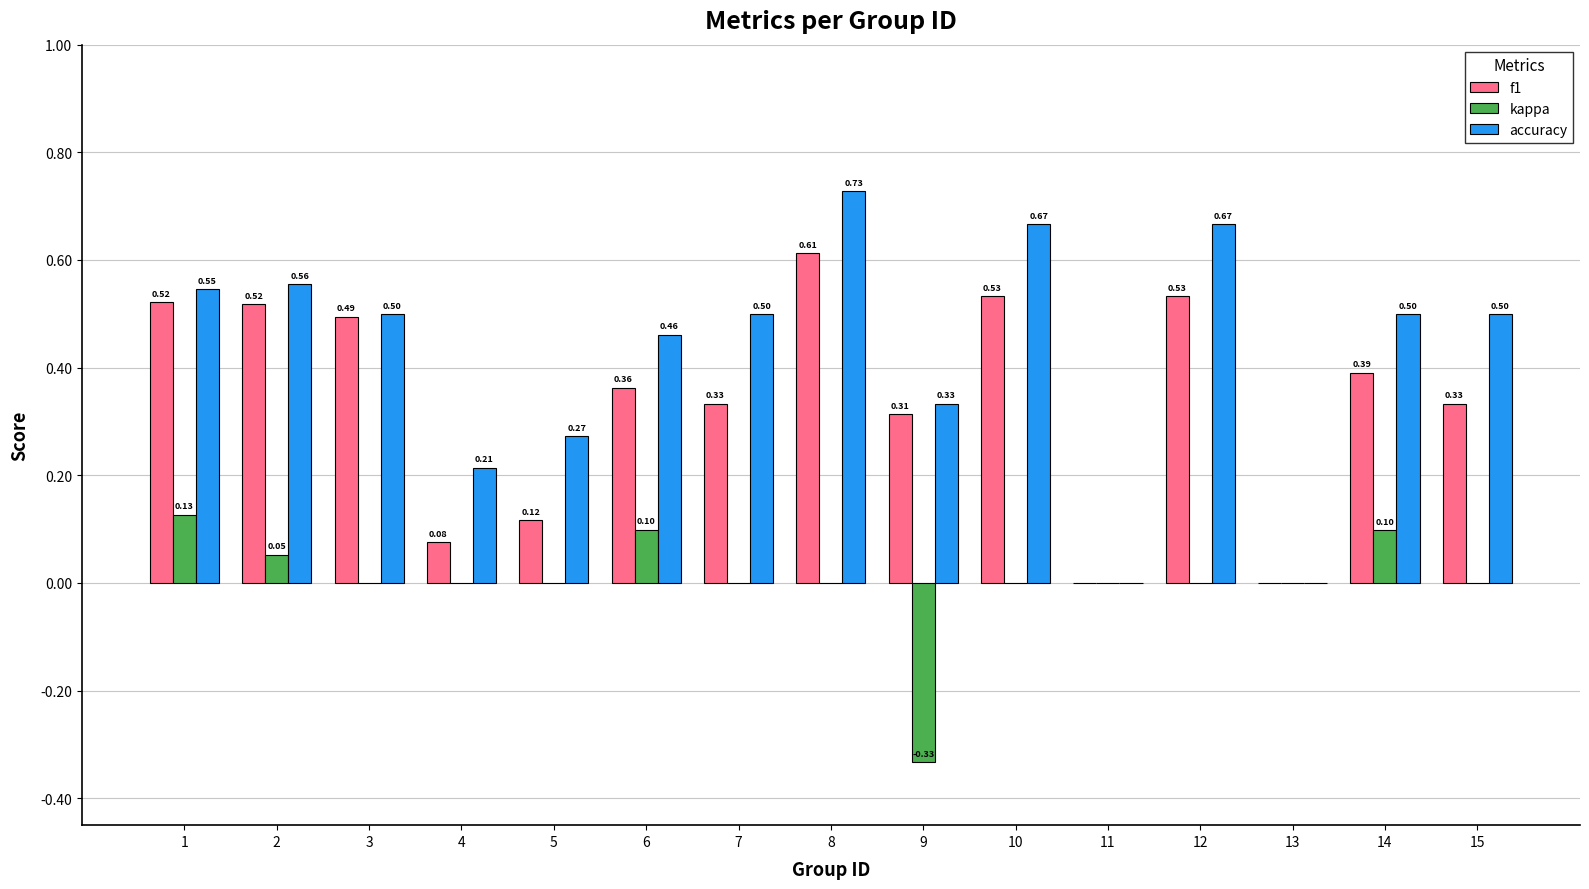

What are all the series names shown in the legend?

f1, kappa, accuracy